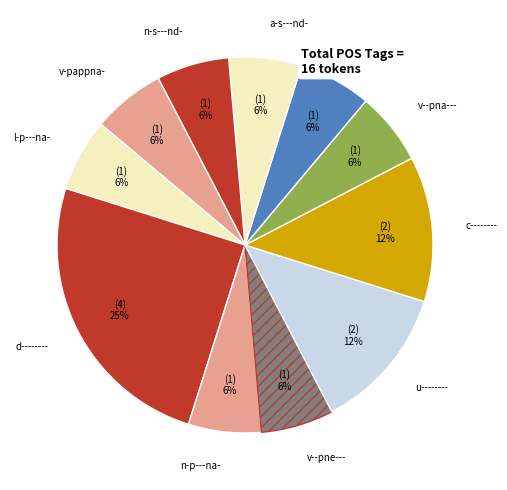

To the nearest percent, what percentage of the pie is u--------?

13%